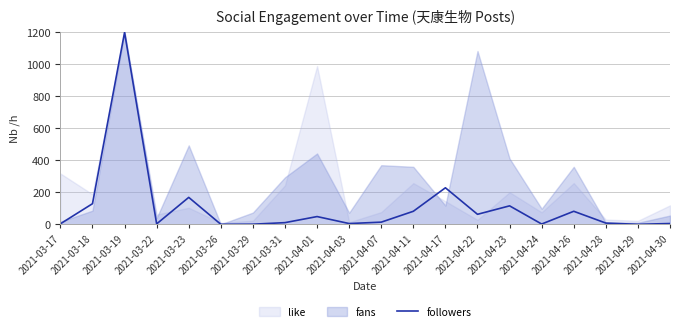

The value of followers at 2021-03-18 is 179.1. True or false?

False